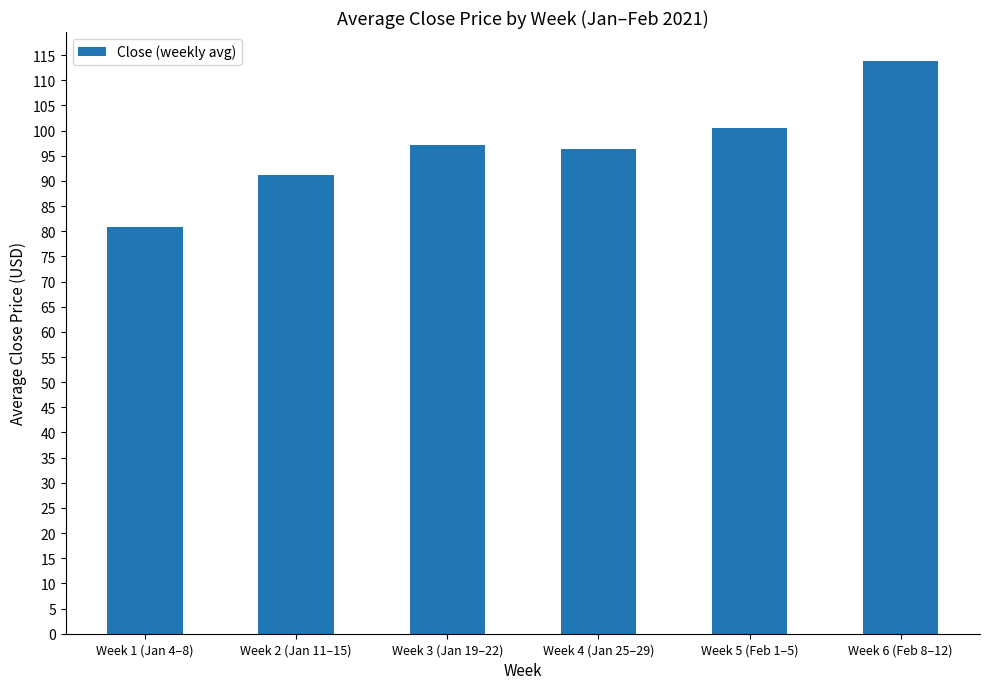

What is the difference between the values at Week 4 (Jan 25–29) and Week 6 (Feb 8–12)?

17.6